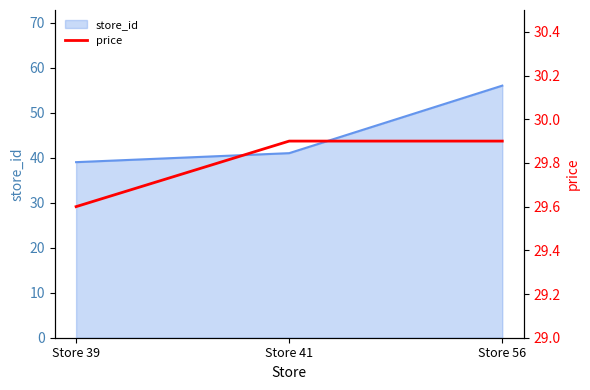

Reading right to left, extract all data points from this chart.

29.9	29.9	29.6